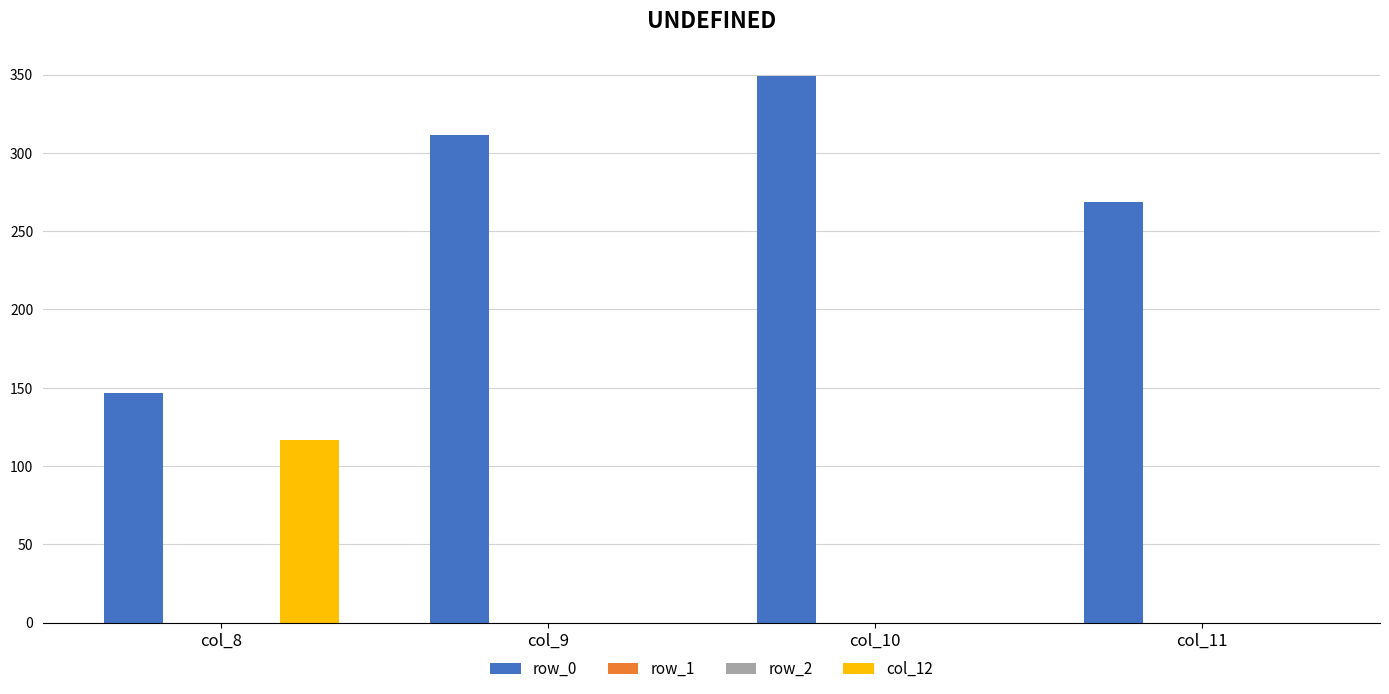

Which series has the widest spread of values?

row_0